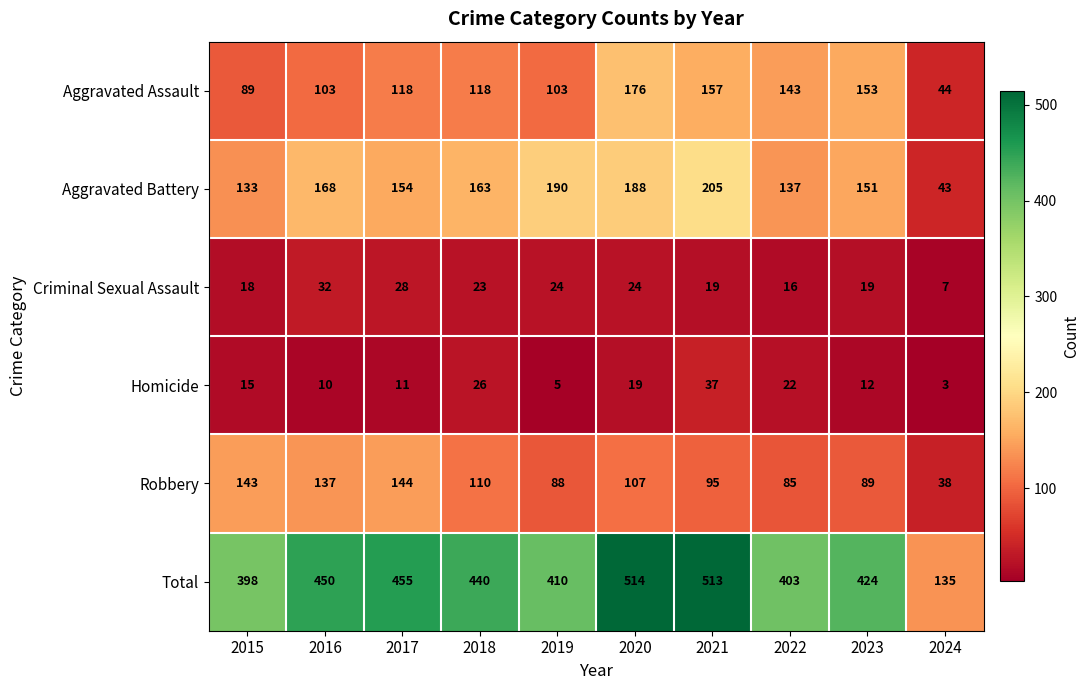

How many series are shown in this chart?

6